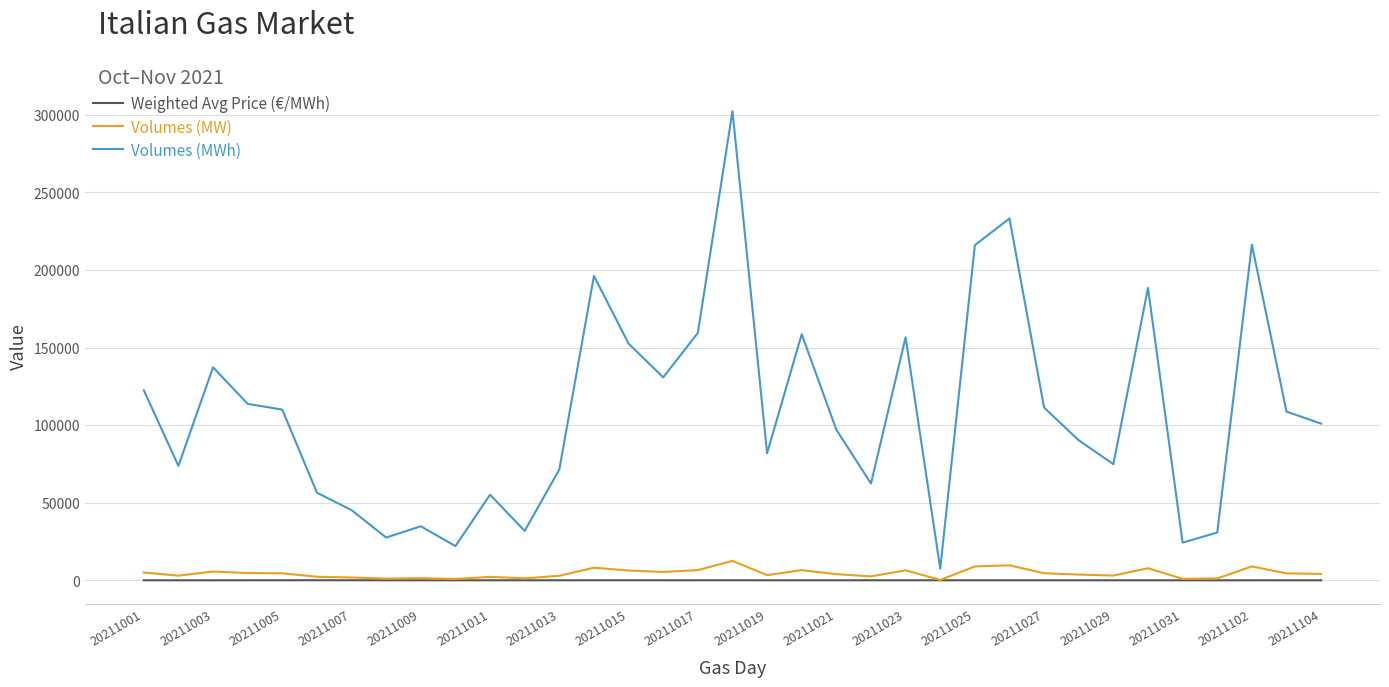

Which series has the largest total across all categories?

Volumes (MWh)